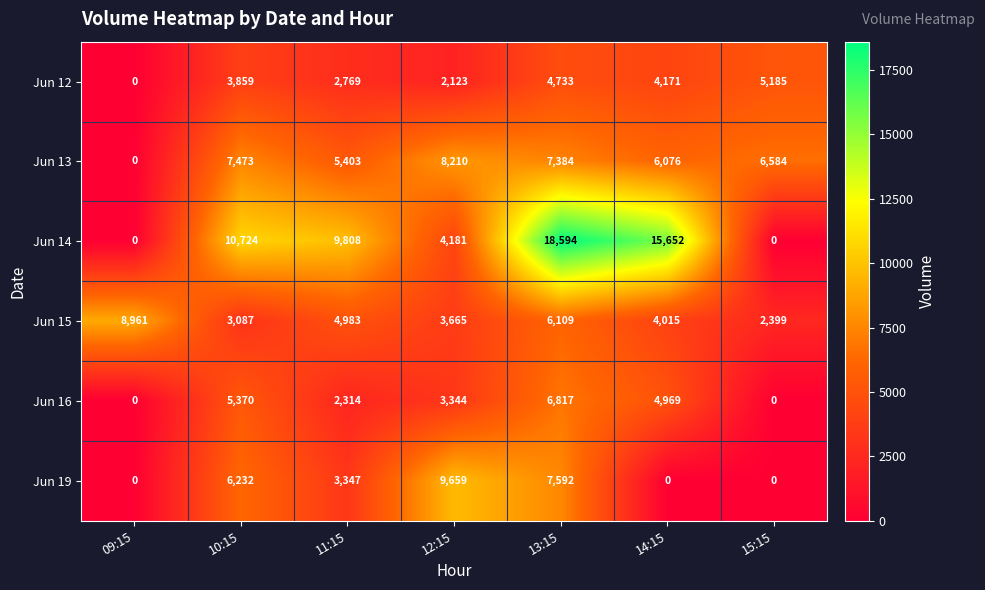

What is the highest value of the Jun 19 series?

9659